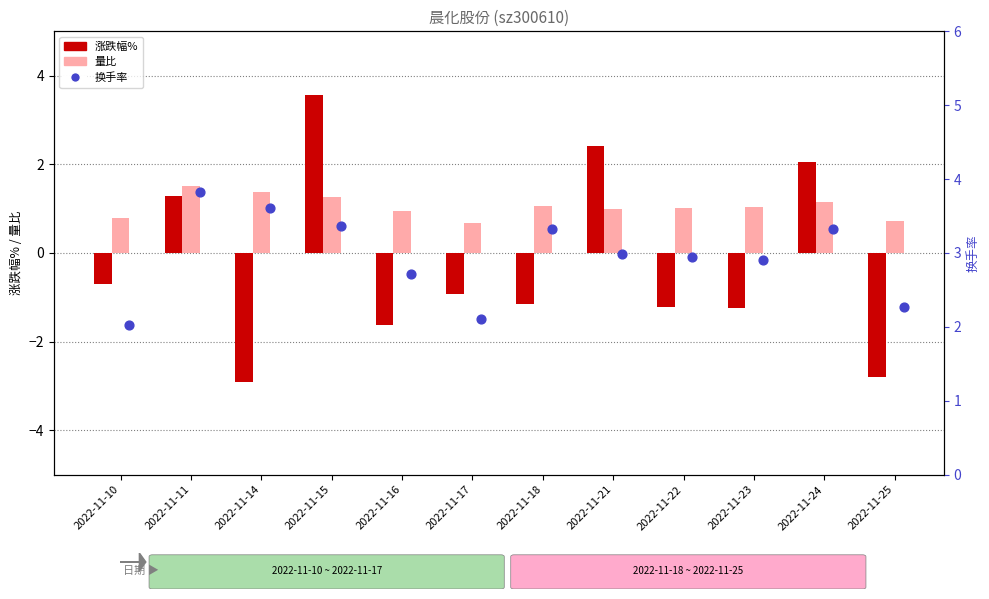

Which series has the largest Y range (max minus min)?

涨跌幅%